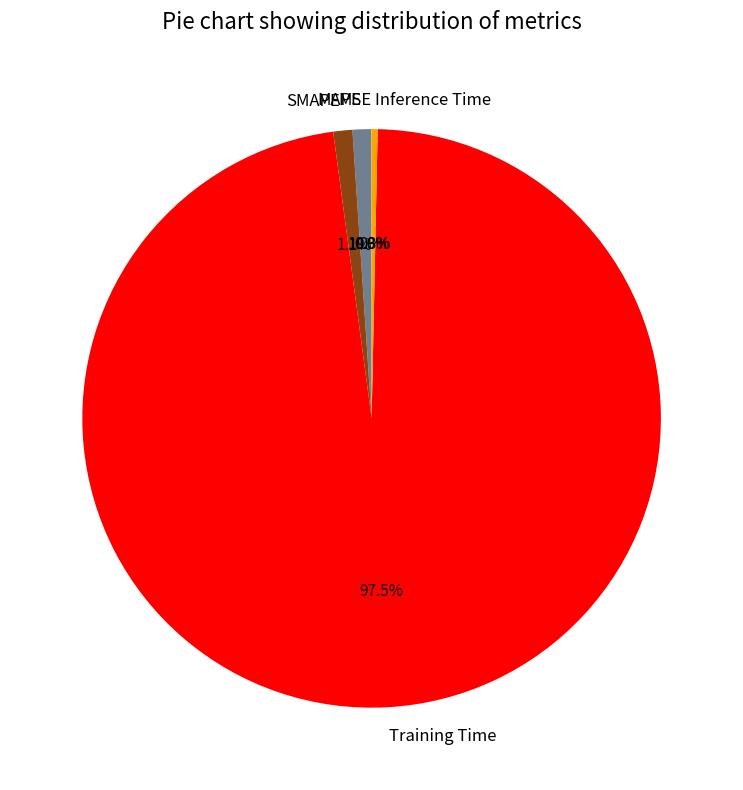

To the nearest percent, what is the average slice percentage?

20%